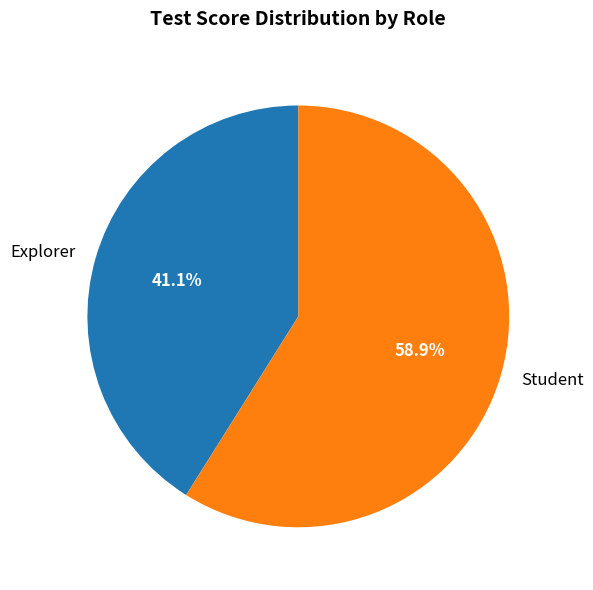

Is there any slice that represents more than half of the pie?

Yes